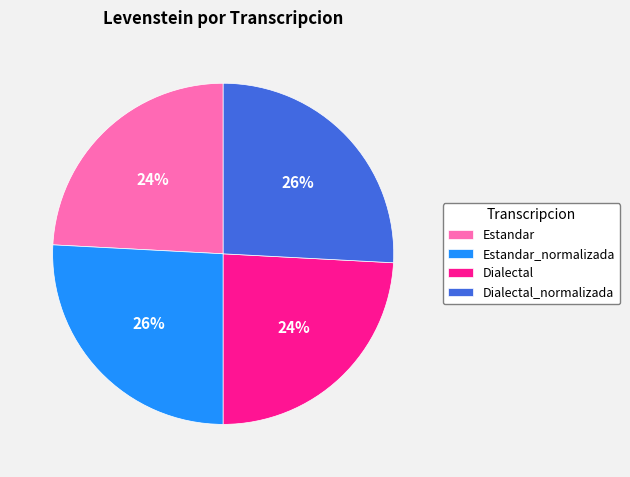

How many slices are in this pie chart?

4